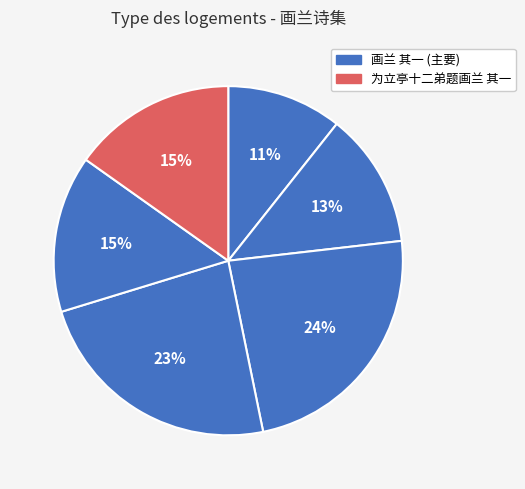

How many slices are in this pie chart?

6